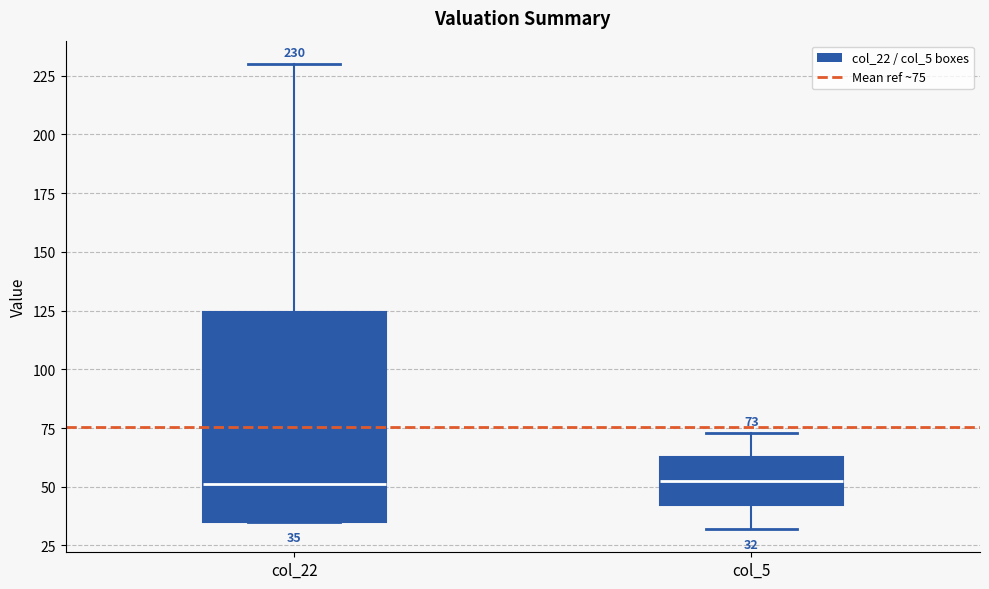

Which box is the tallest, from its lower edge to its upper edge?

col_22